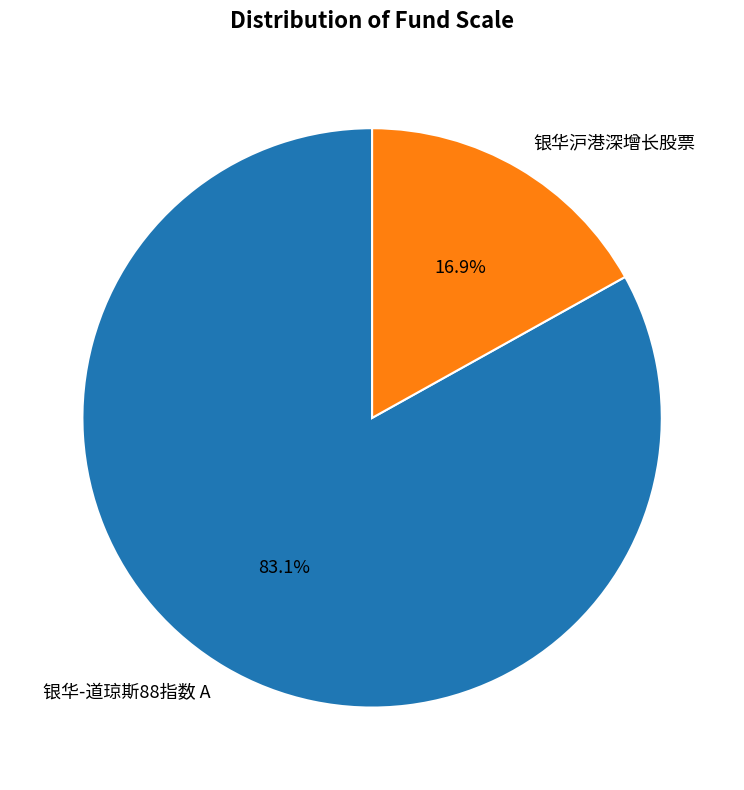

To the nearest percent, what is the difference between the 银华沪港深增长股票 and 银华-道琼斯88指数 A slice percentages?

66%